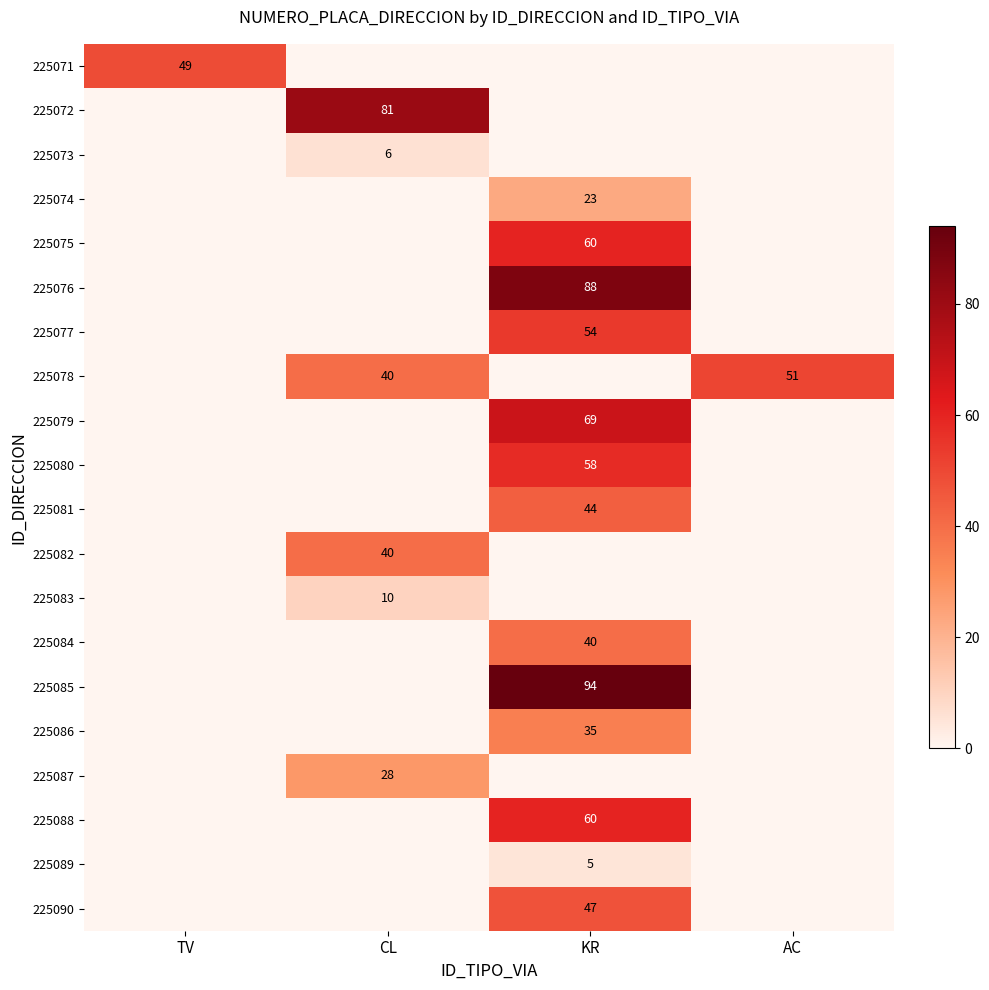

Is it true that 225084 equals 23 at KR?

False